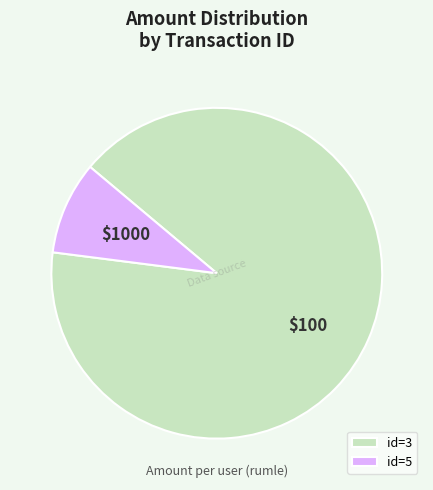

Between id=5 and id=3, which is larger?

id=3